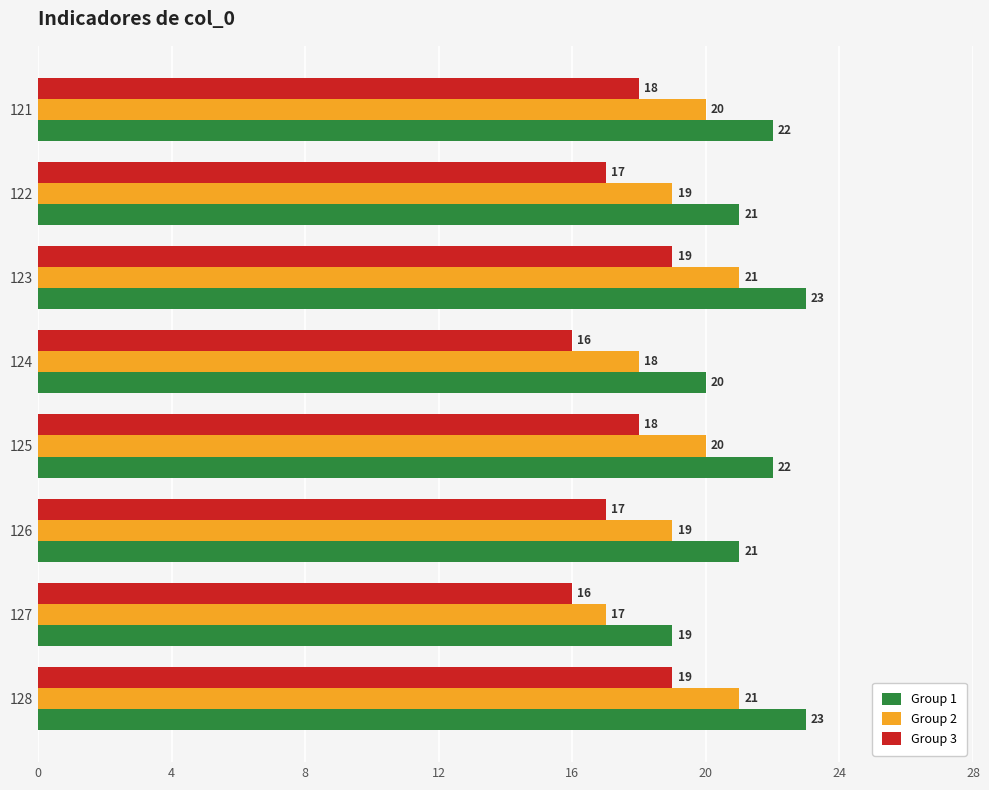

Is it true that Group 3 equals 19 at 123?

True